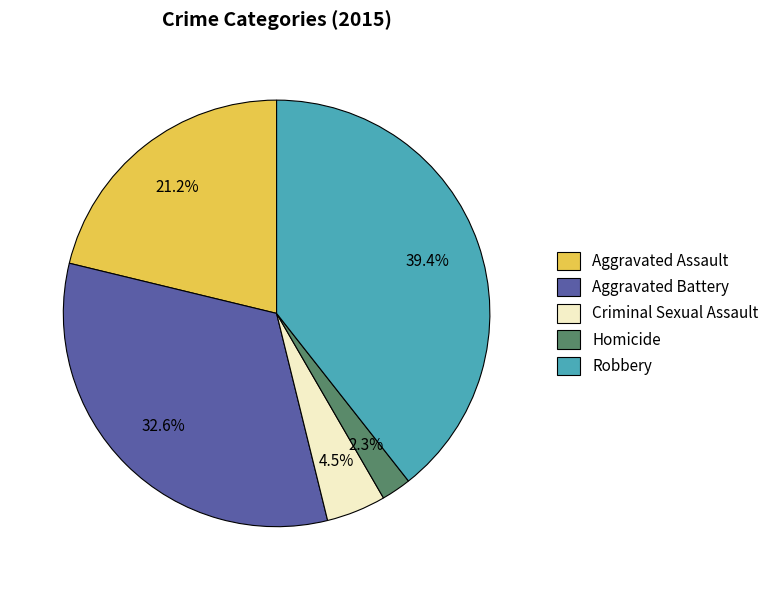

To the nearest percent, what percentage of the pie is Aggravated Battery?

33%